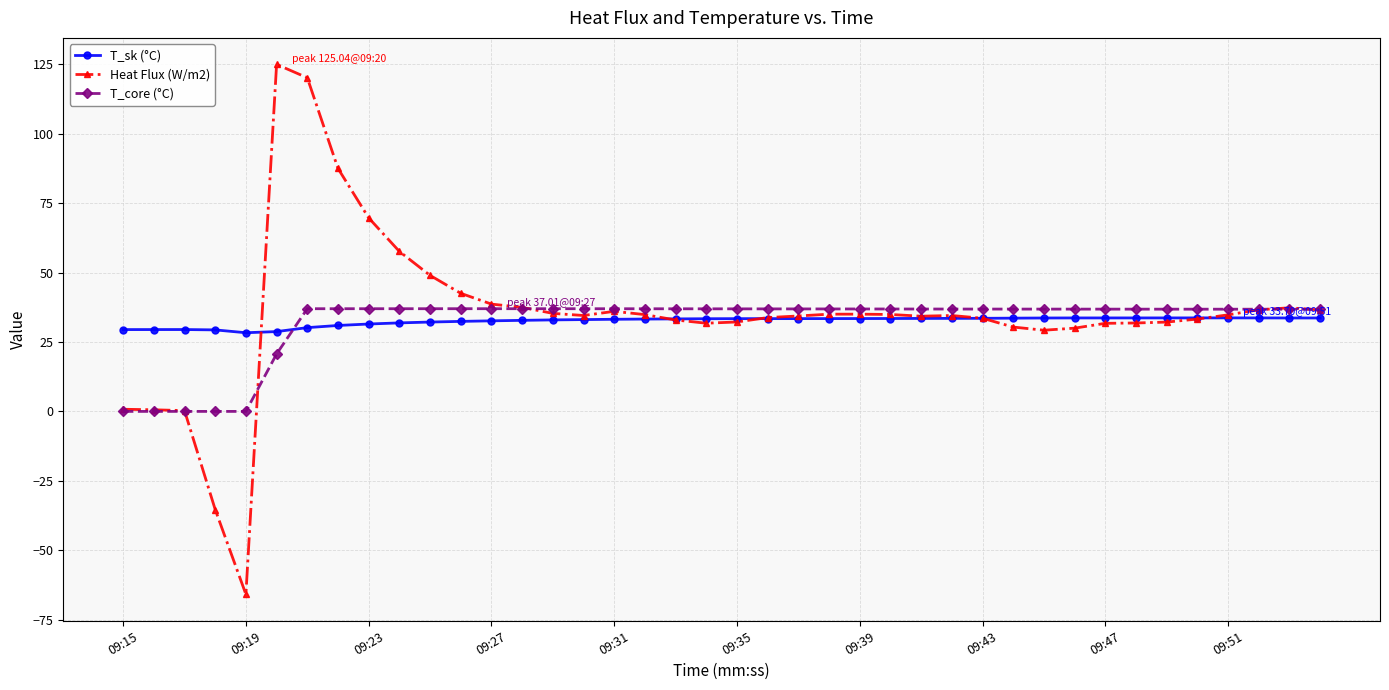

How many categories are shown in the chart?

40